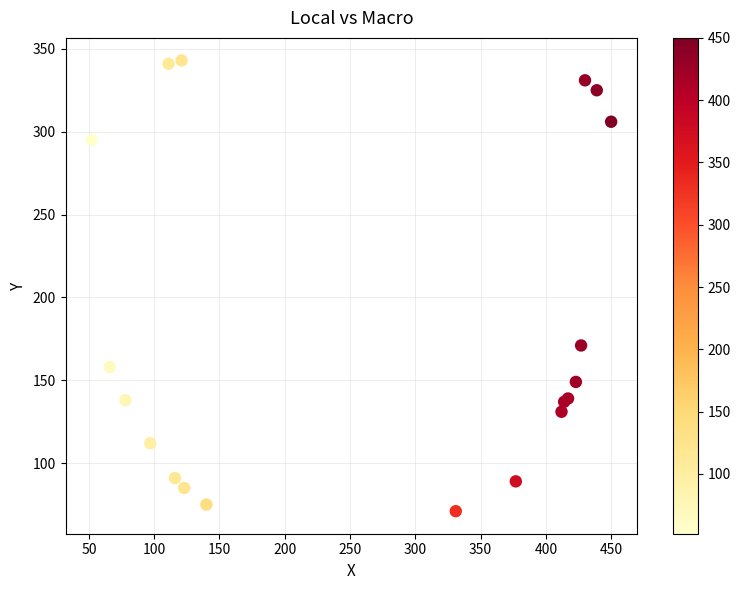

What Y value in the scatter plot is closest to 207?

171